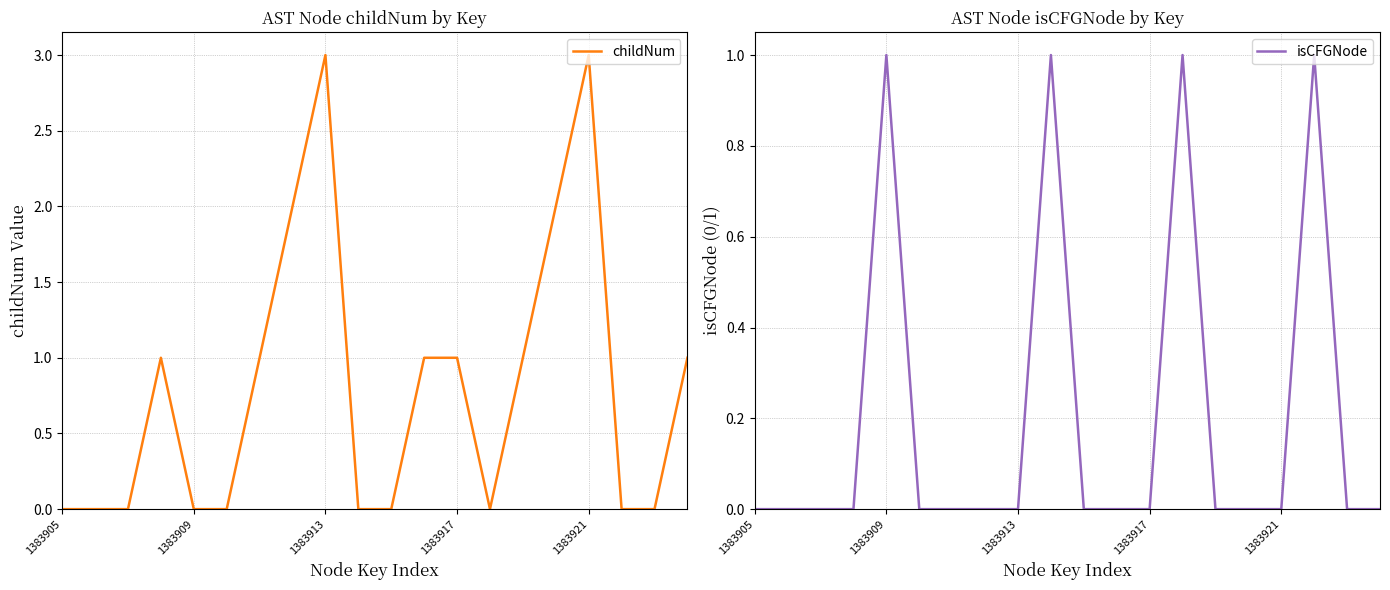

How many lines are shown in the chart?

2